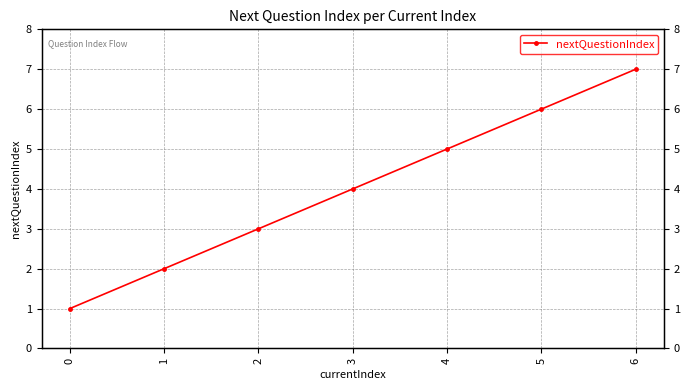

How many data points does each series have?

7